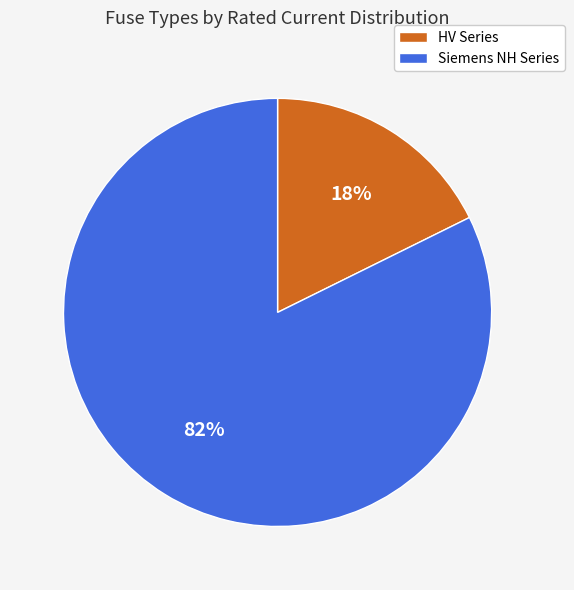

To the nearest percent, what is the average slice percentage?

50%